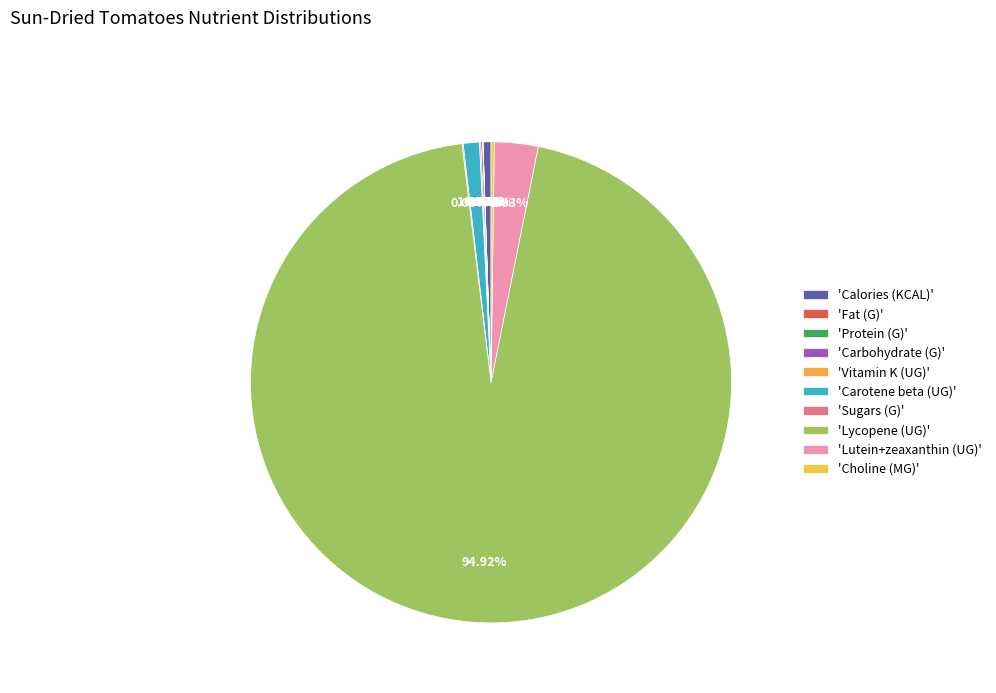

How many slices are in this pie chart?

10